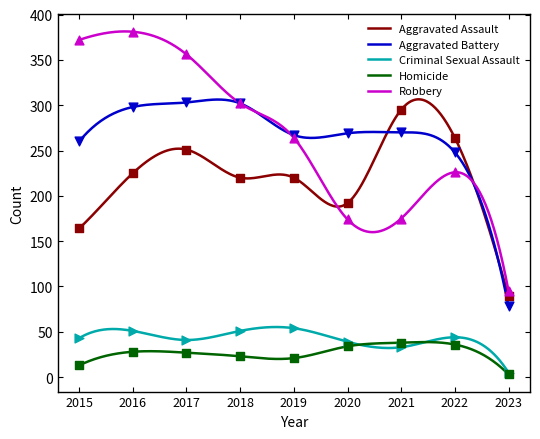

What is the total value across all series at 2018?

898